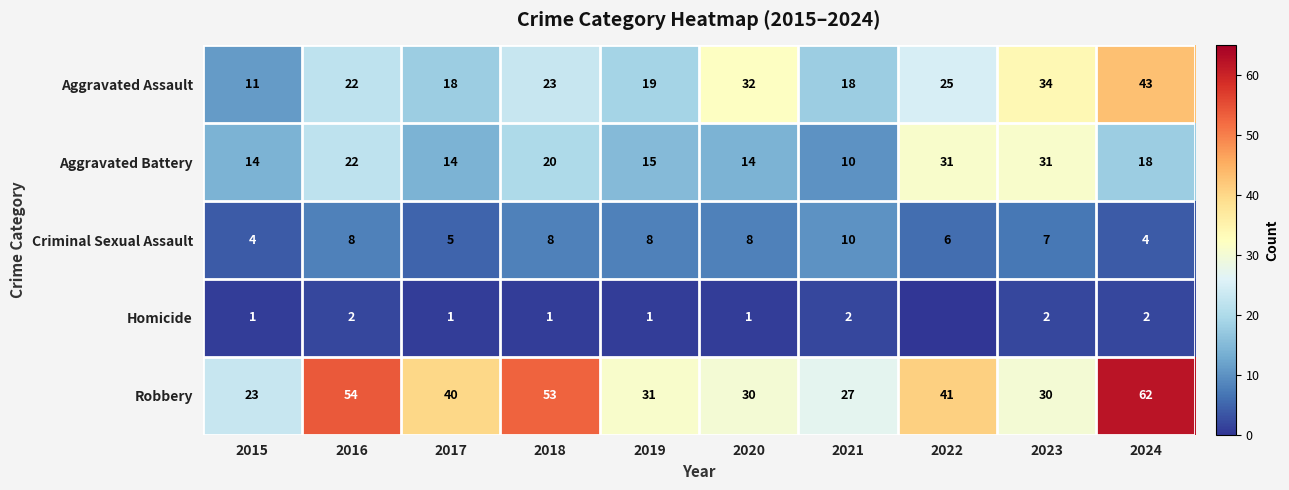

What is the lowest value of the Aggravated Battery series?

10